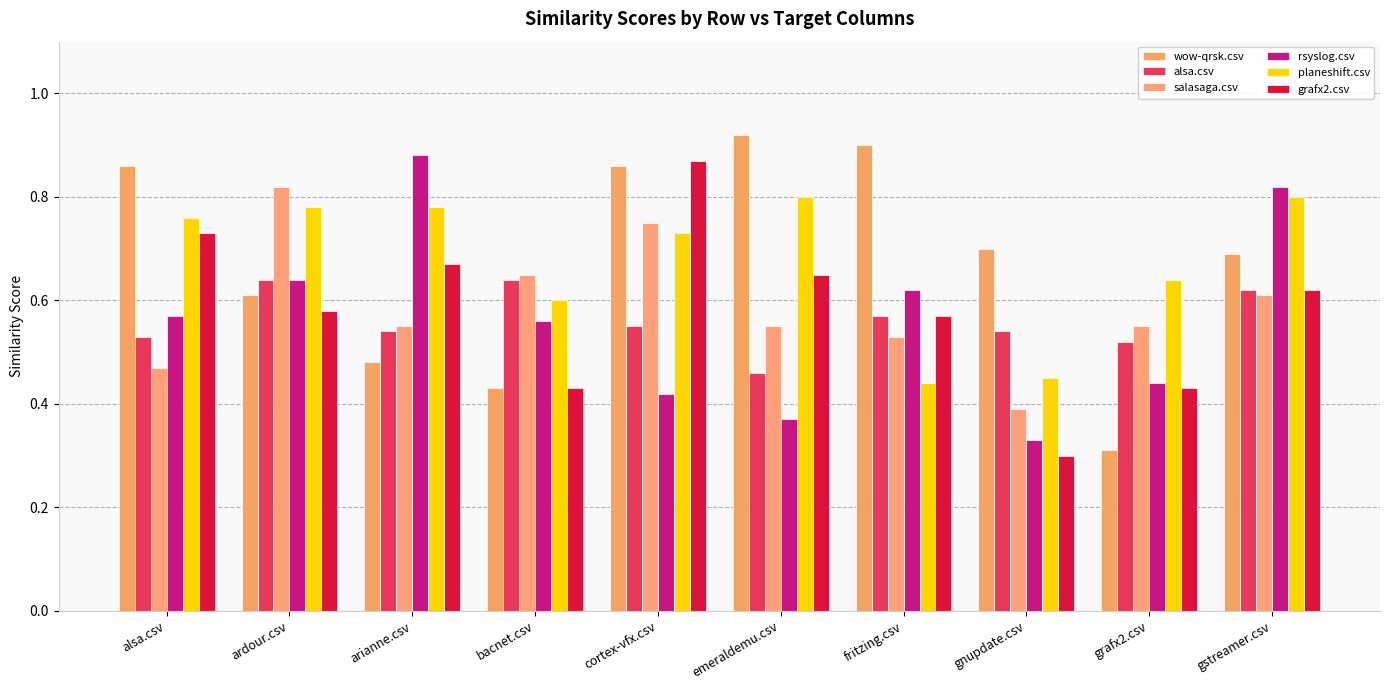

Between gnupdate.csv and arianne.csv, which is larger?

gnupdate.csv